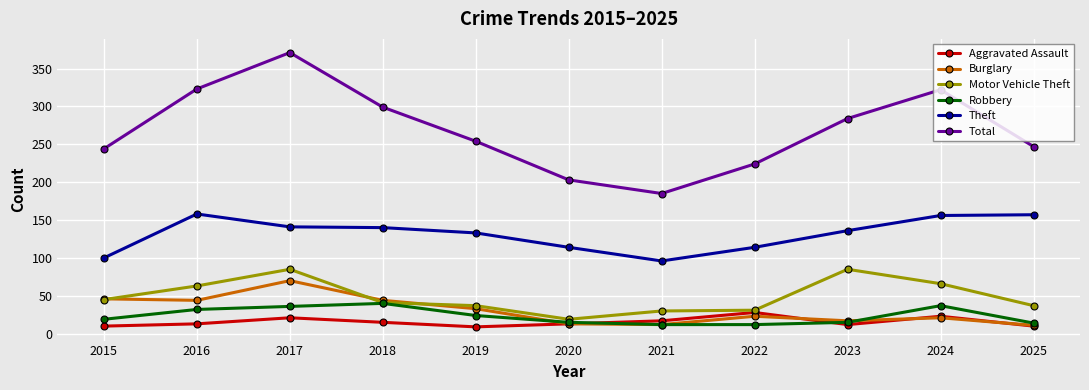

Is the value of Motor Vehicle Theft at 2018 greater than the value of Theft at 2021?

No